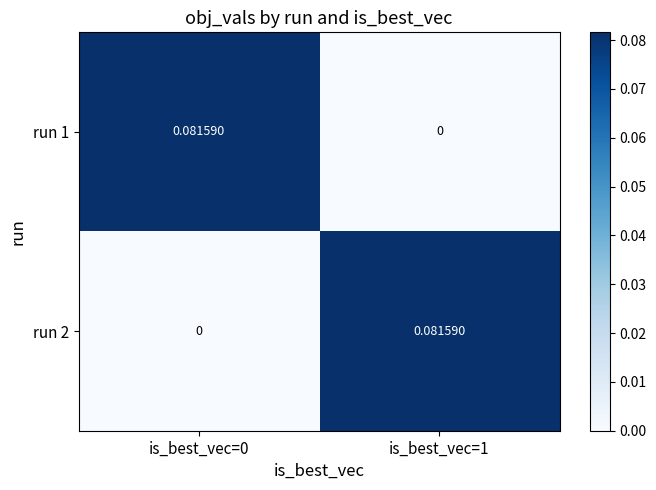

How many distinct data groups are displayed?

2